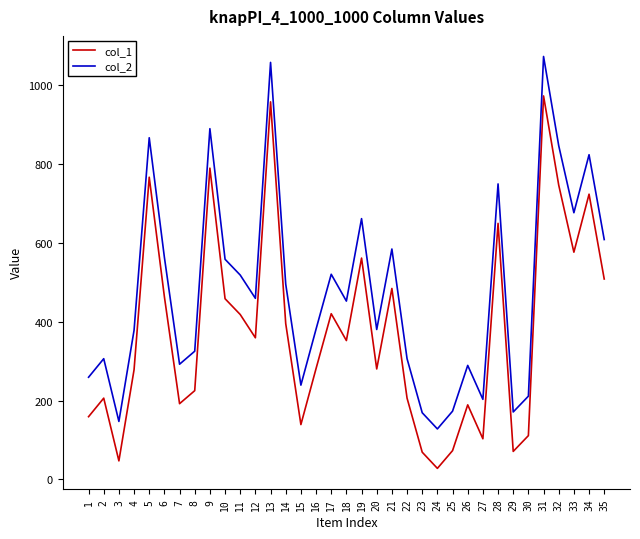

At which category does col_2 reach its first local valley?

3